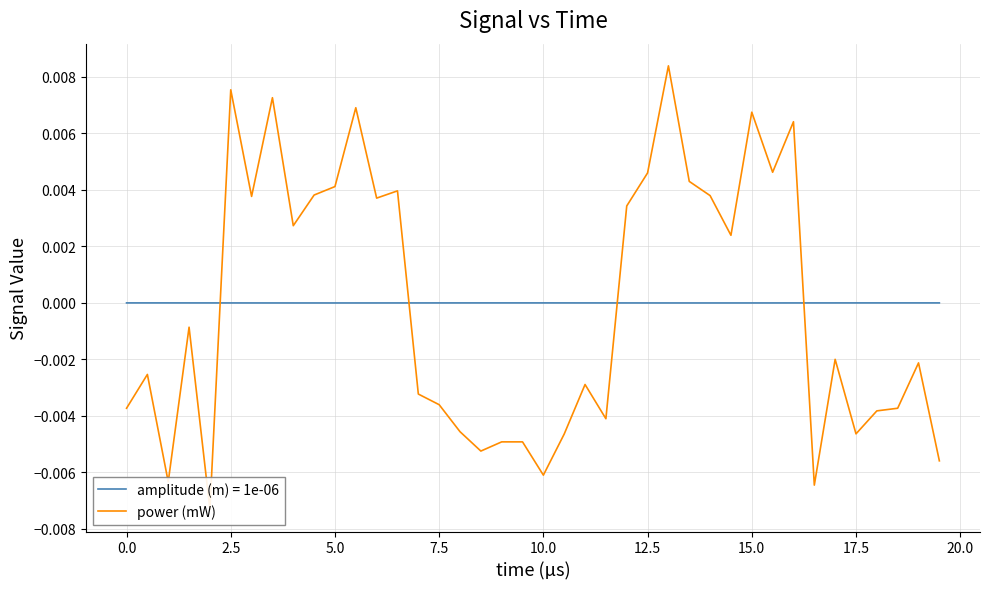

How many lines are shown in the chart?

1